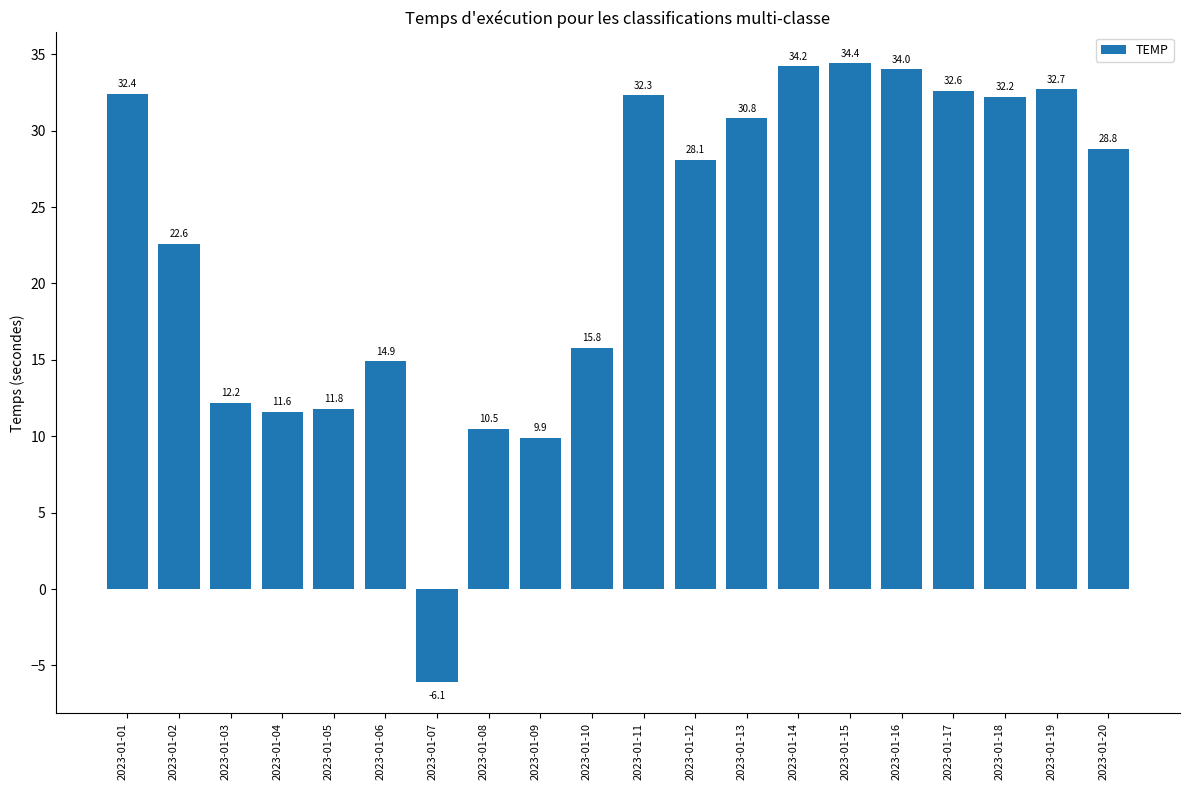

True or false: the data shows 4.5 at 2023-01-03.

False